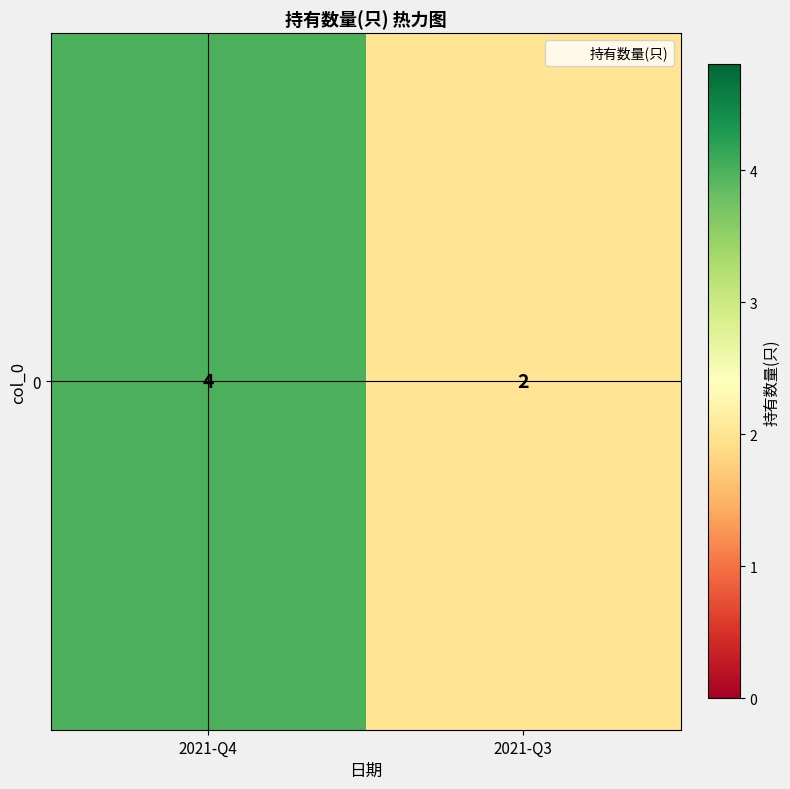

Which label corresponds to the largest value in the chart?

2021-Q4